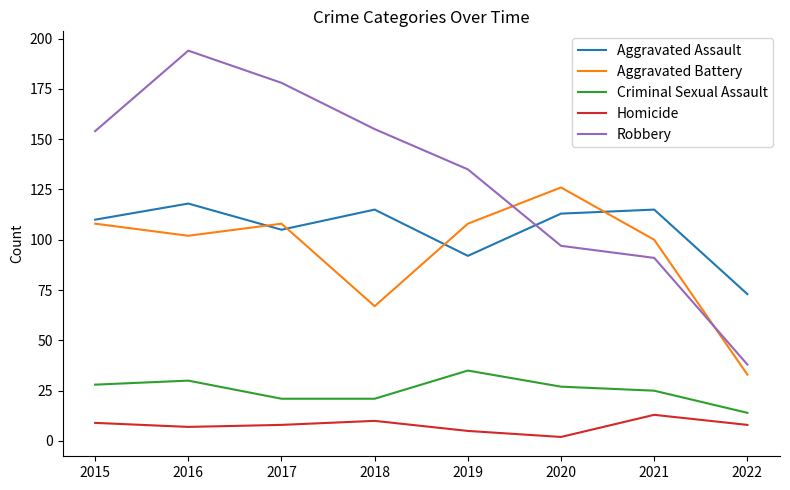

Which series changed the most between 2019 and 2022?

Robbery